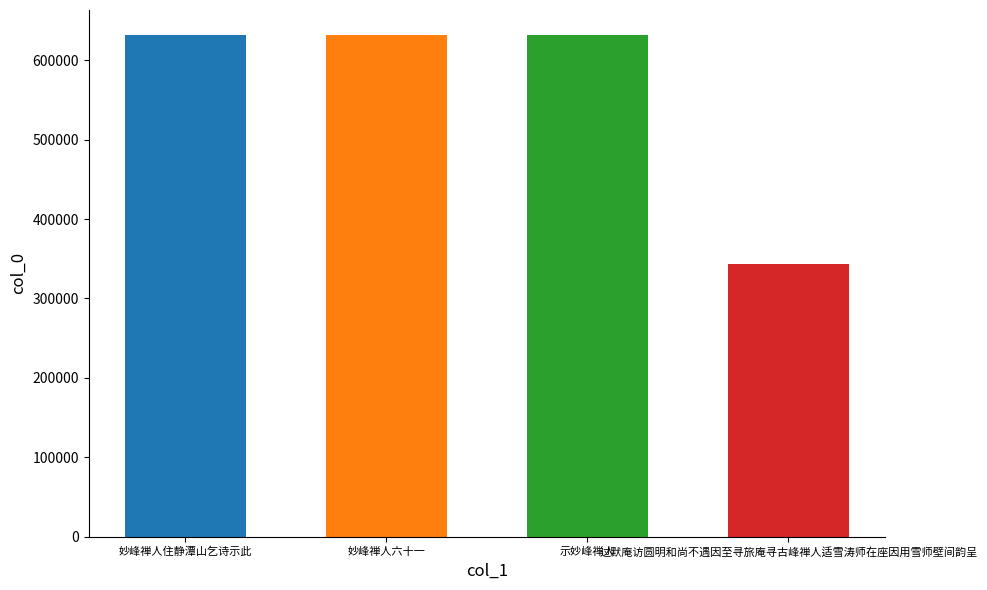

Reading right to left, extract all data points from this chart.

343854	631516	631570	631523